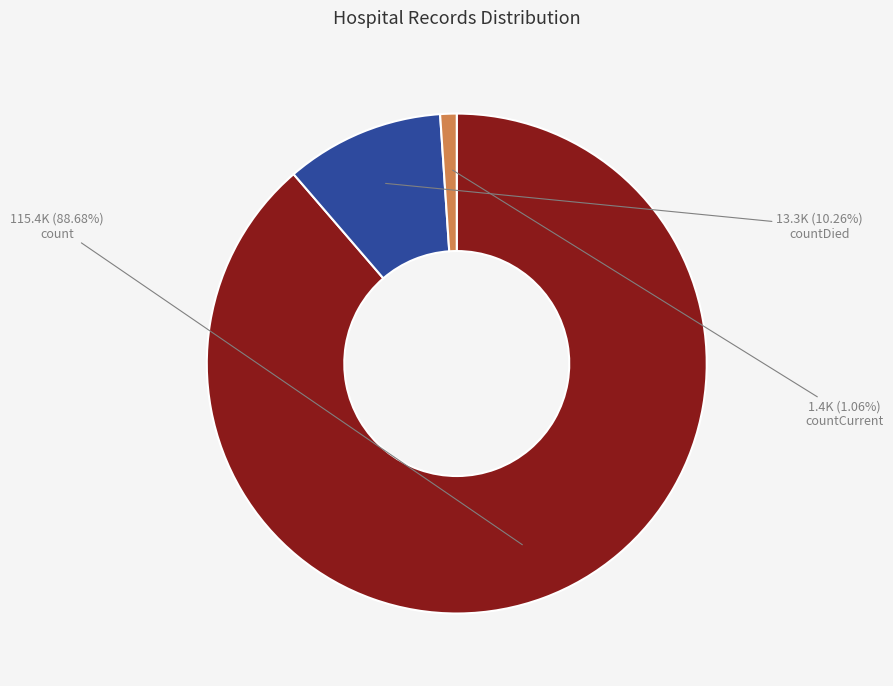

Is there any slice that represents more than half of the pie?

Yes